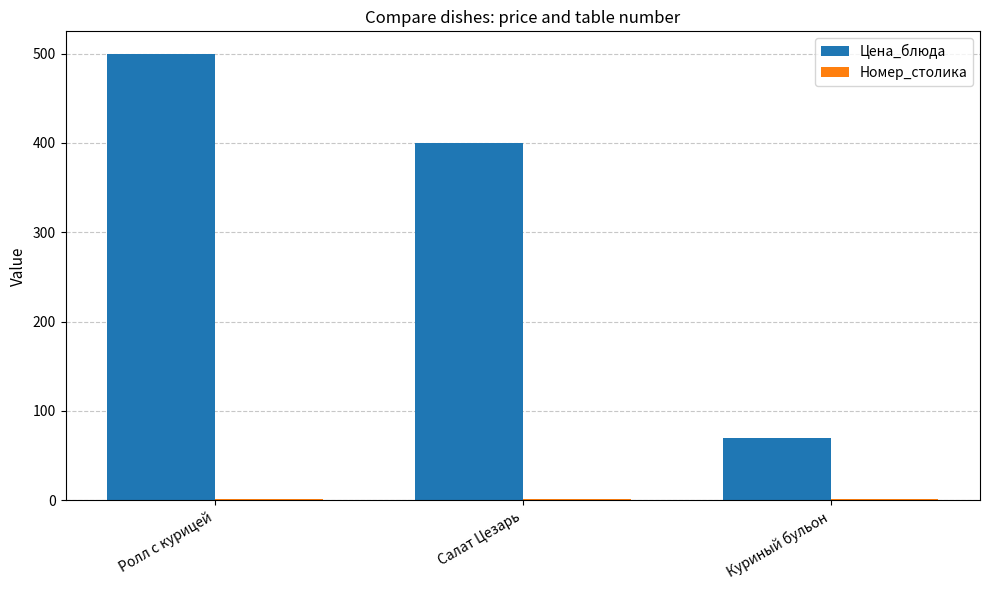

Which series has the largest total across all categories?

Цена_блюда